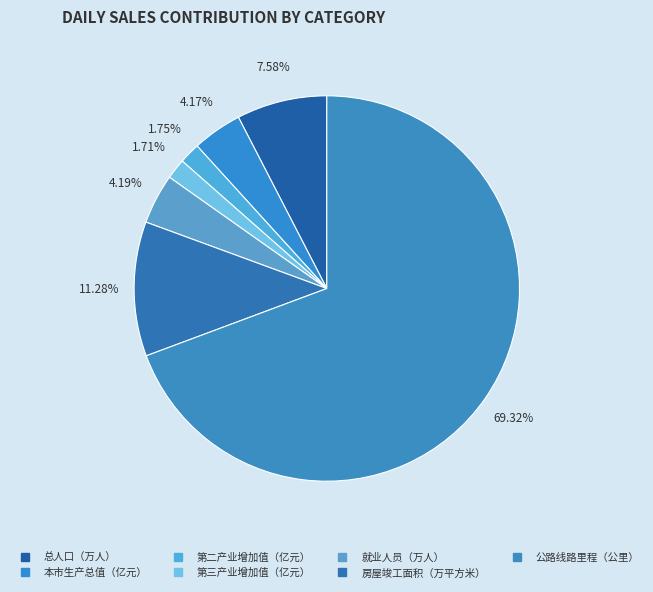

Count the number of slices in the pie.

7